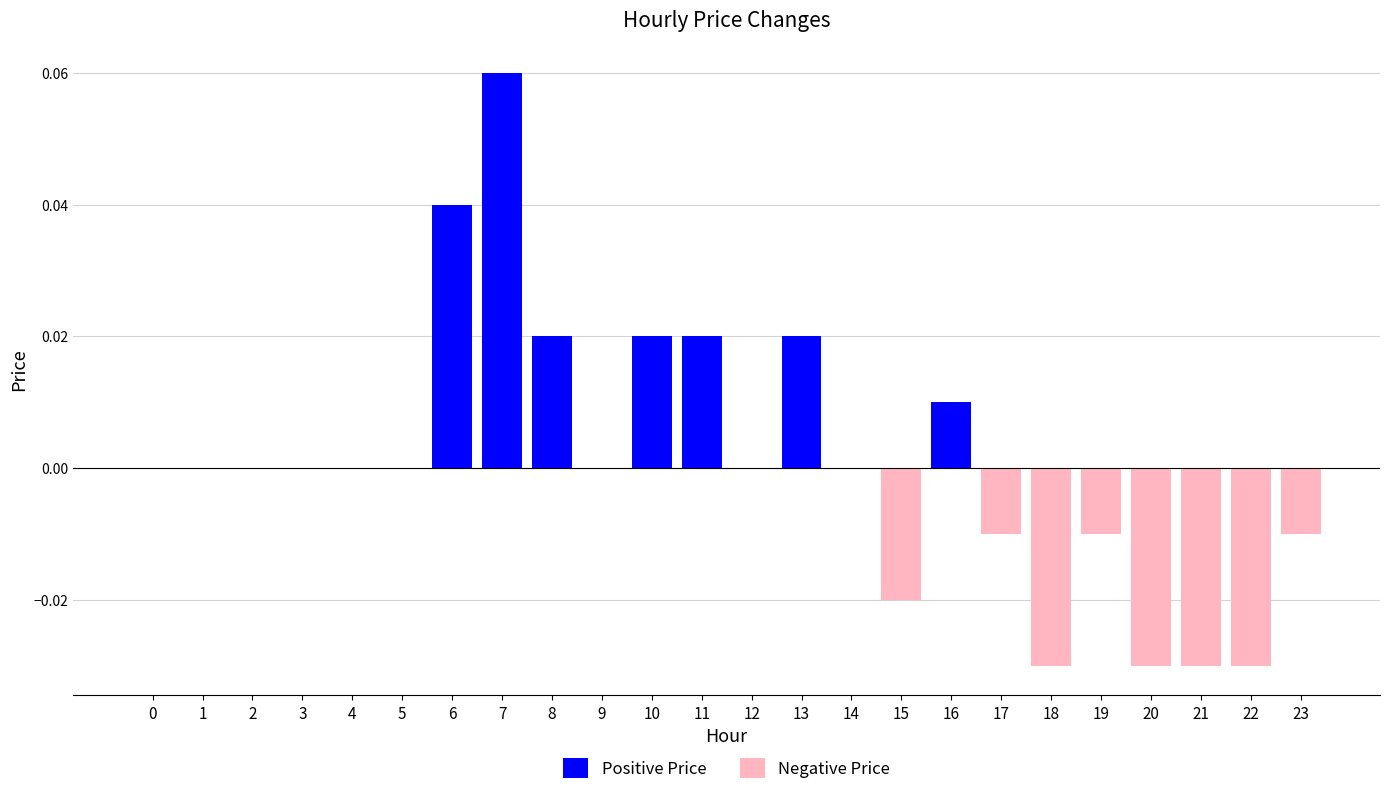

List the series in order of their overall mean, highest first.

Positive Price, Negative Price